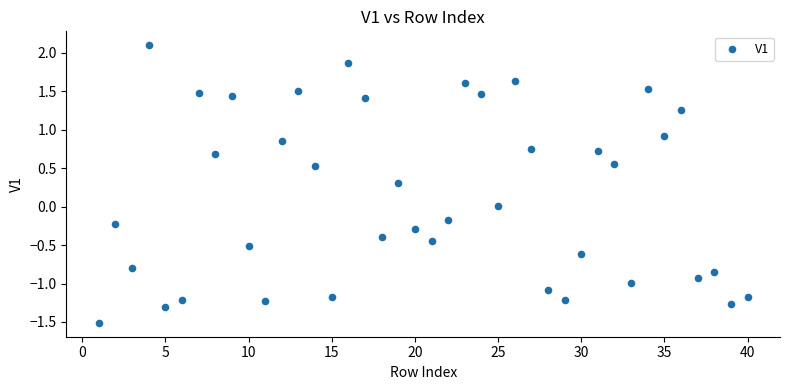

What is the range of Y values (max minus min)?

3.6